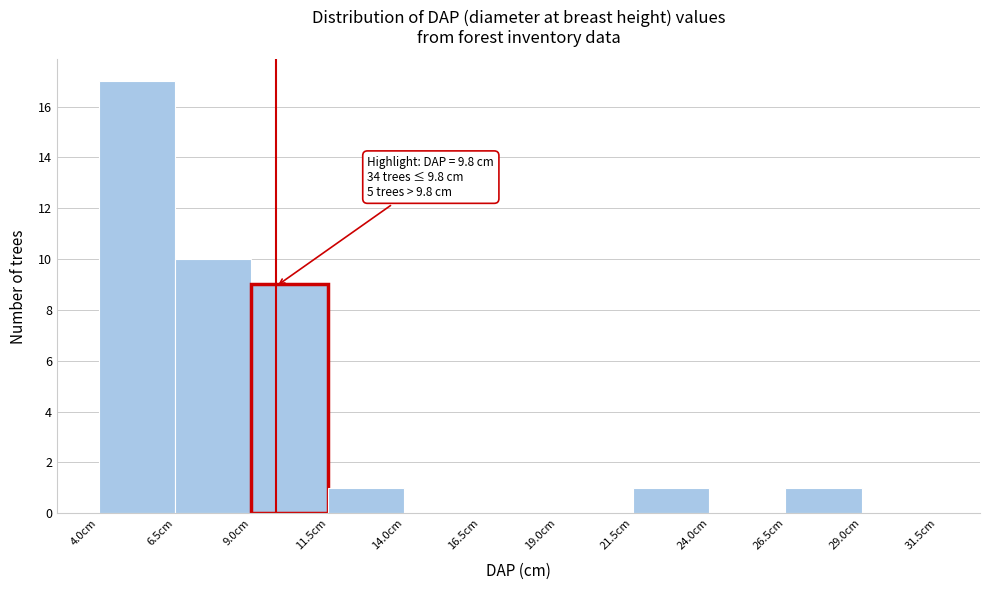

Which range on the x-axis has the tallest bar?

4.0 to 6.5